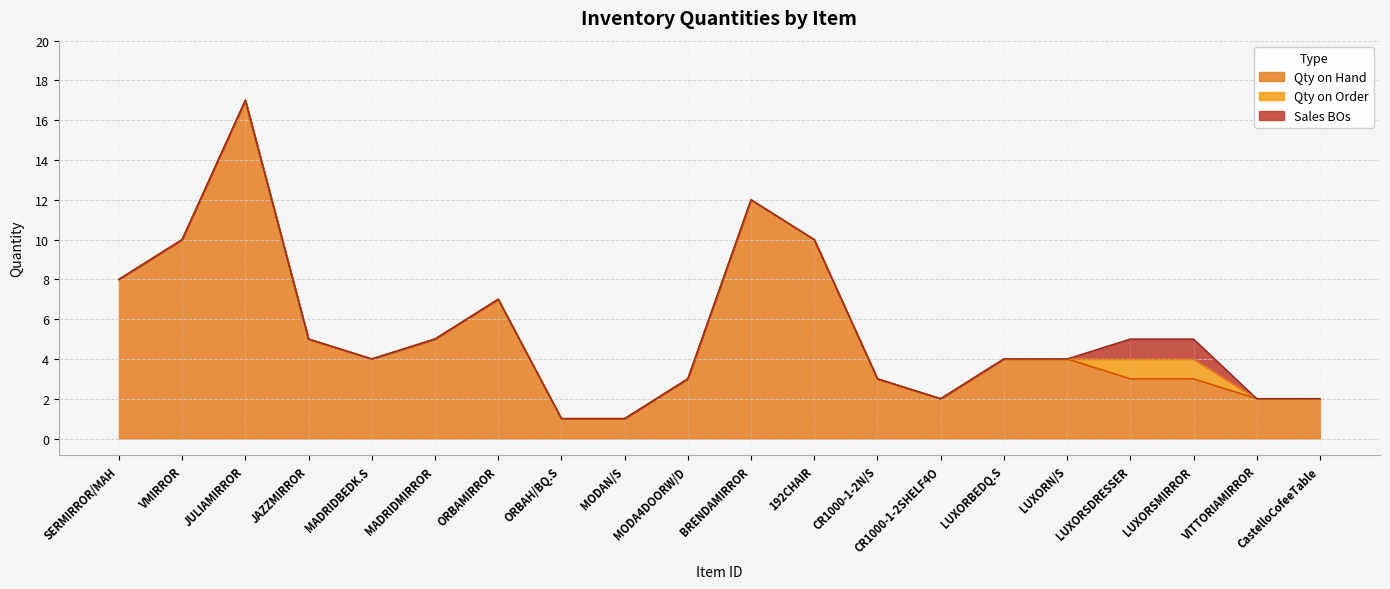

What is the label of the 12th point from the right?

MODAN/S